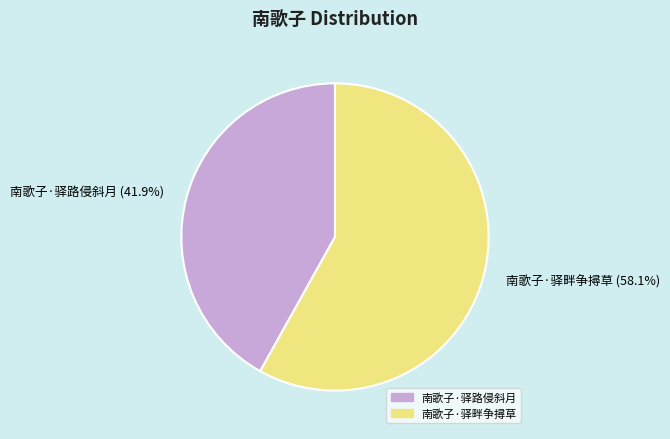

To the nearest percent, what percentage of the pie is 南歌子·驿路侵斜月?

42%